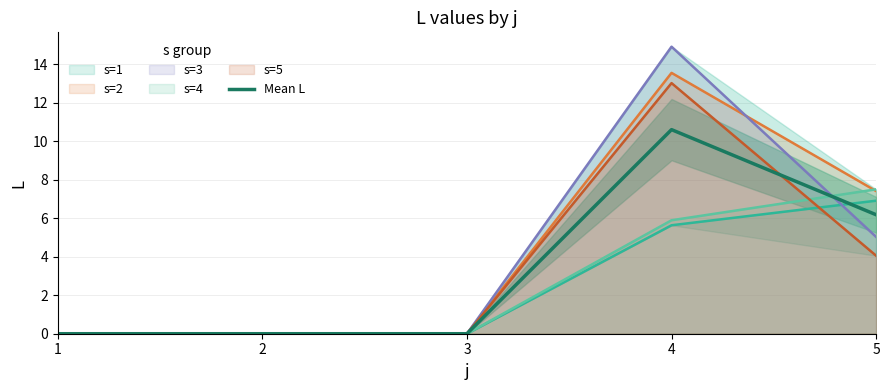

Between 3 and 1, which is larger?

3